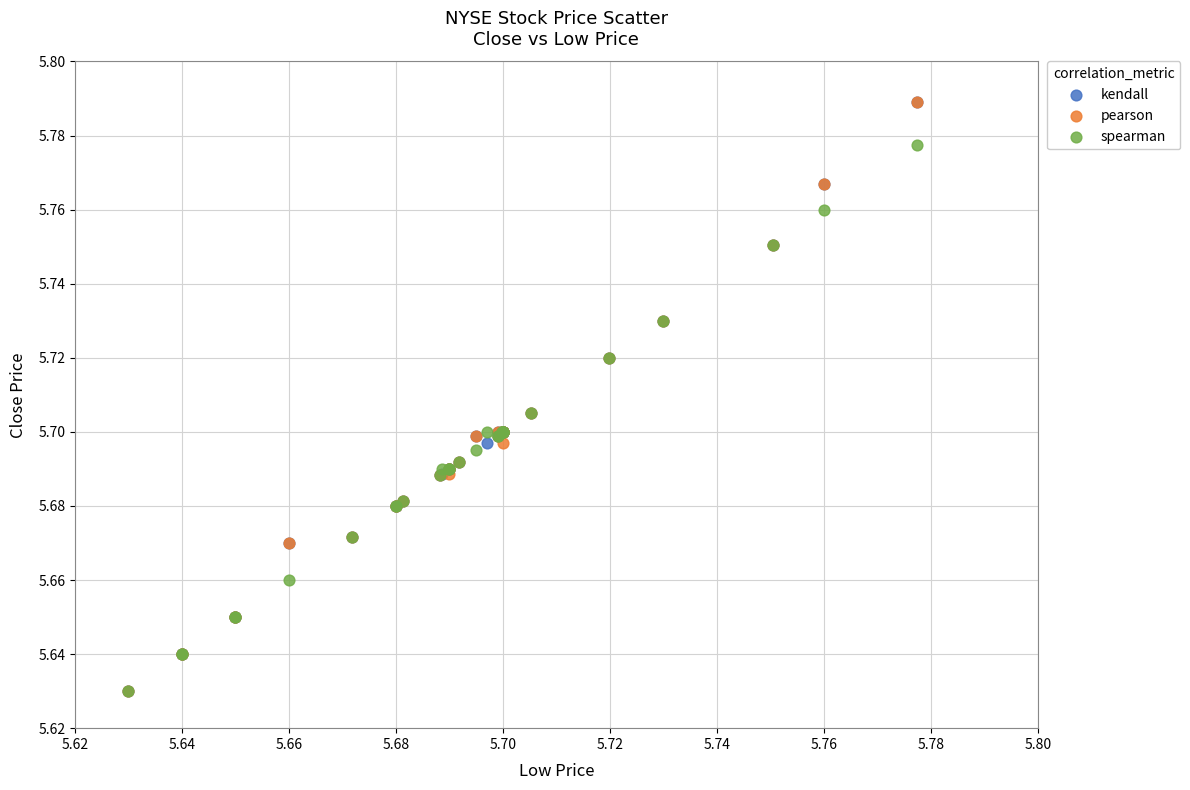

What are all the series names shown in the legend?

kendall, pearson, spearman